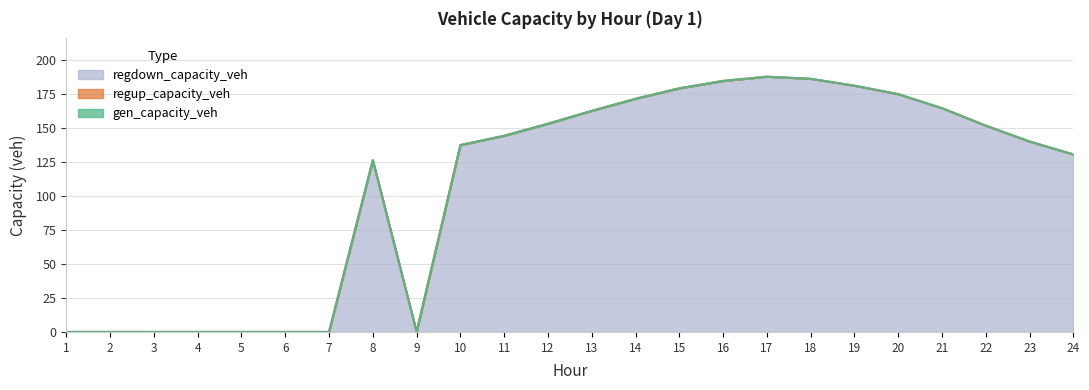

True or false: regdown_capacity_veh and gen_capacity_veh intersect in this chart.

False